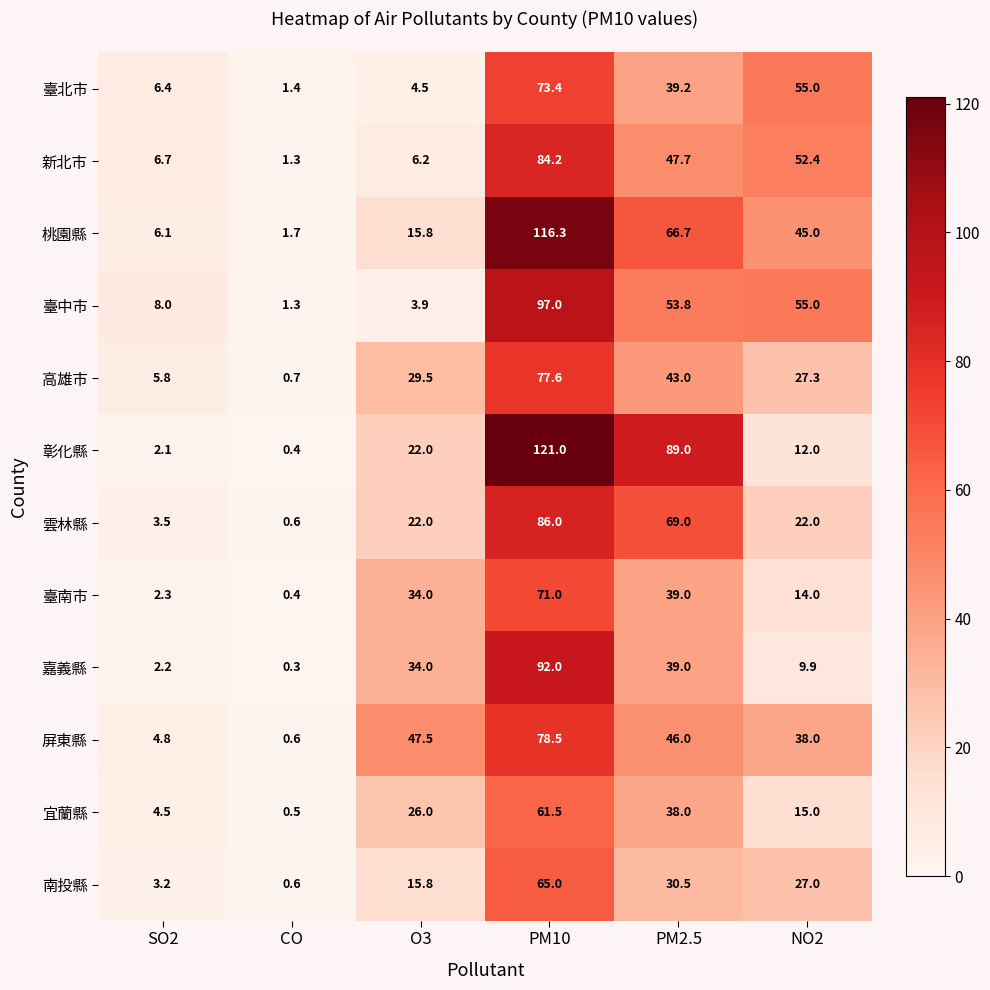

Which category has the highest value across all series?

PM10